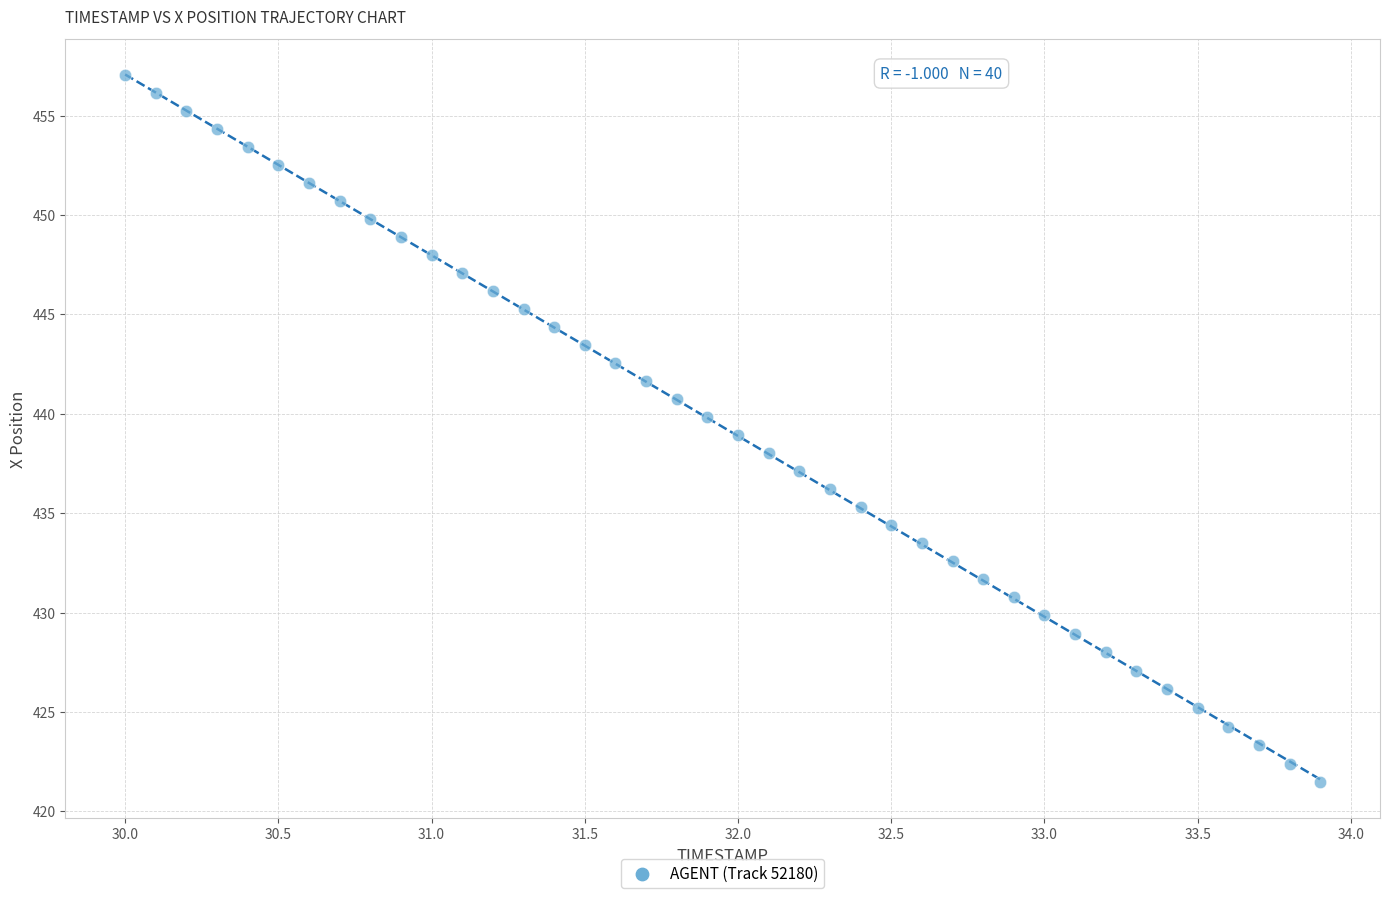

What is the range of X values (max minus min)?

3.9